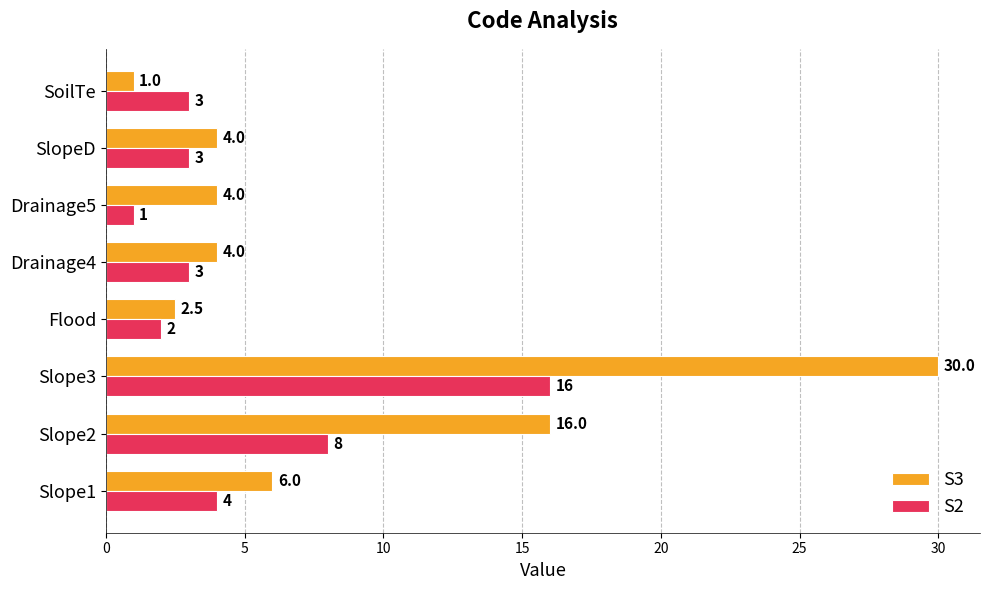

How many data points in S2 are less than 3?

2